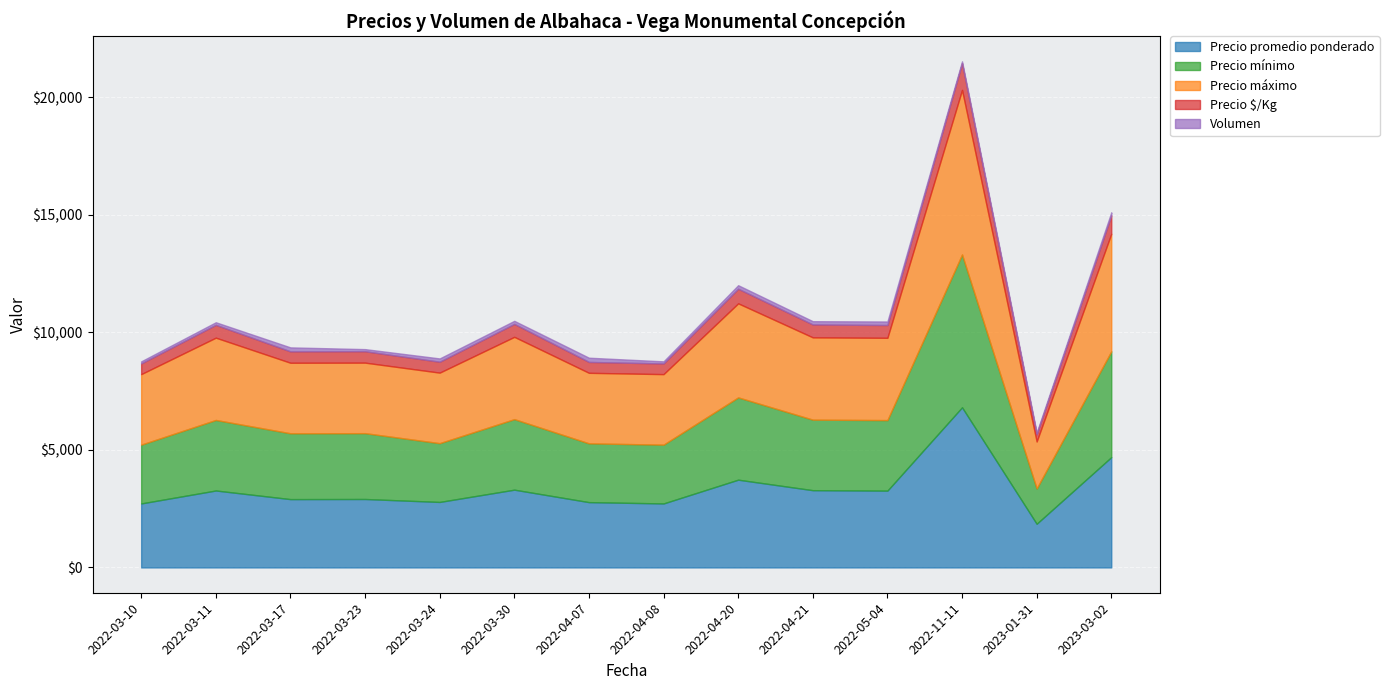

What is the sum of all Volumen values?

1720